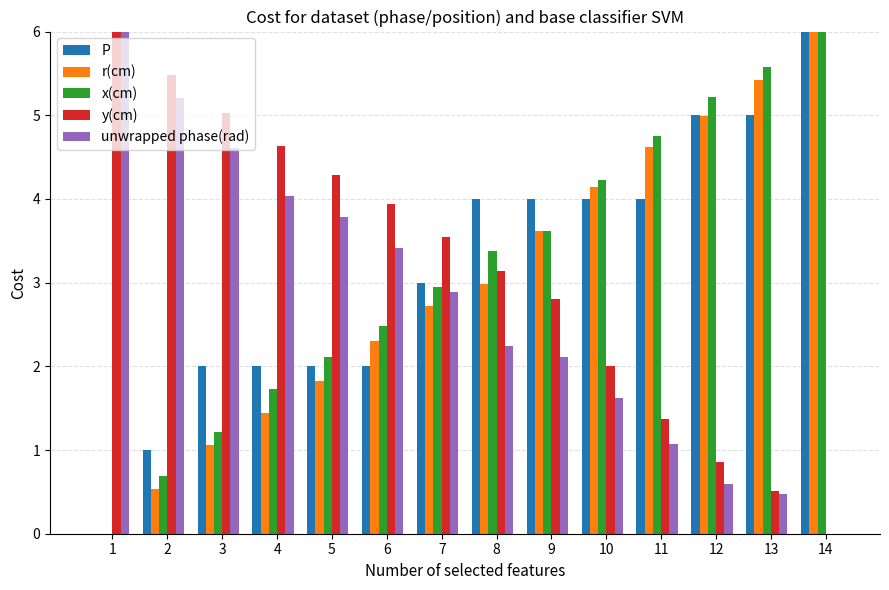

At which category is the sum across all series the highest?

14